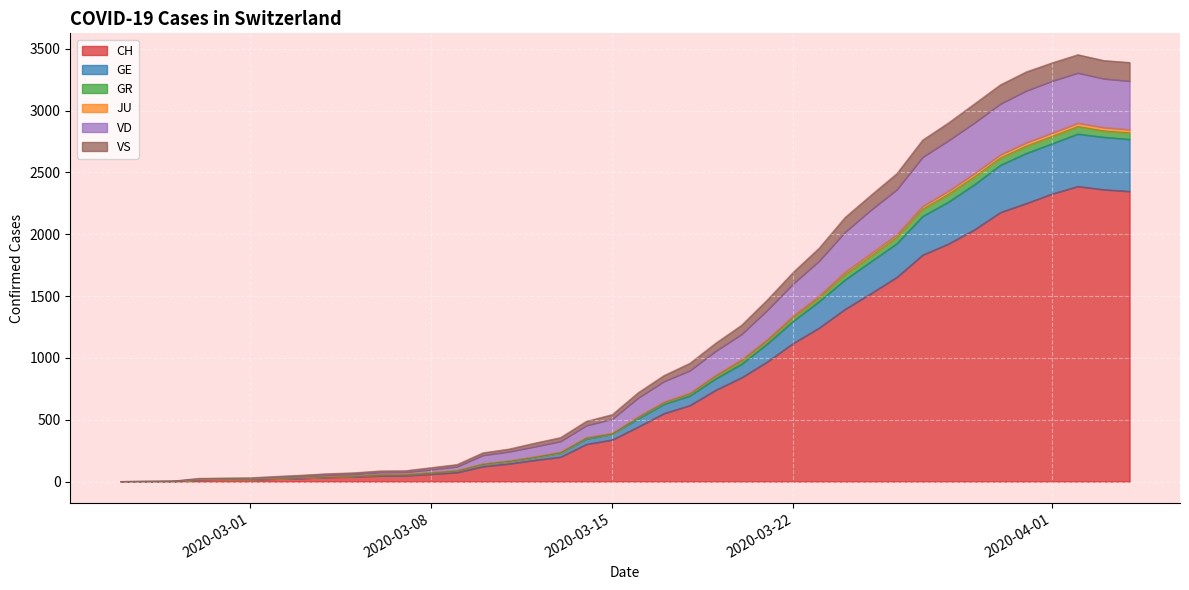

What is the maximum value for CH?

2388